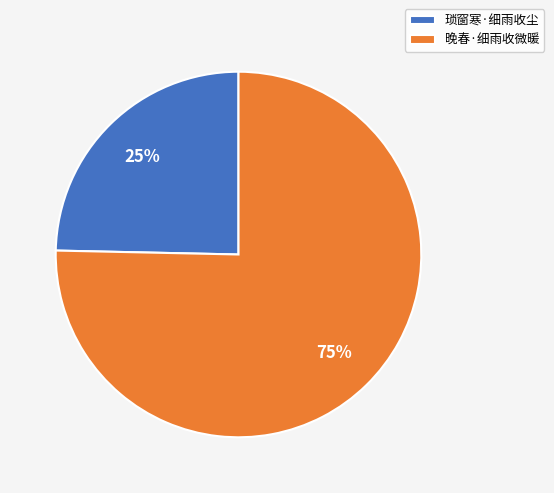

Between 晚春·细雨收微暖 and 琐窗寒·细雨收尘, which is larger?

晚春·细雨收微暖